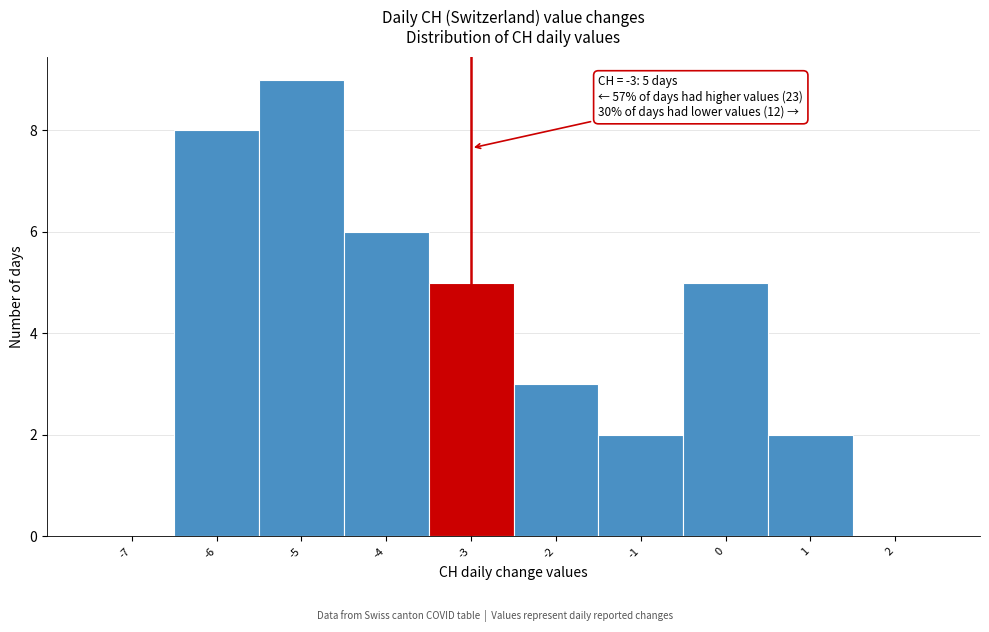

Which range on the x-axis has the tallest bar?

-5.5 to -4.5